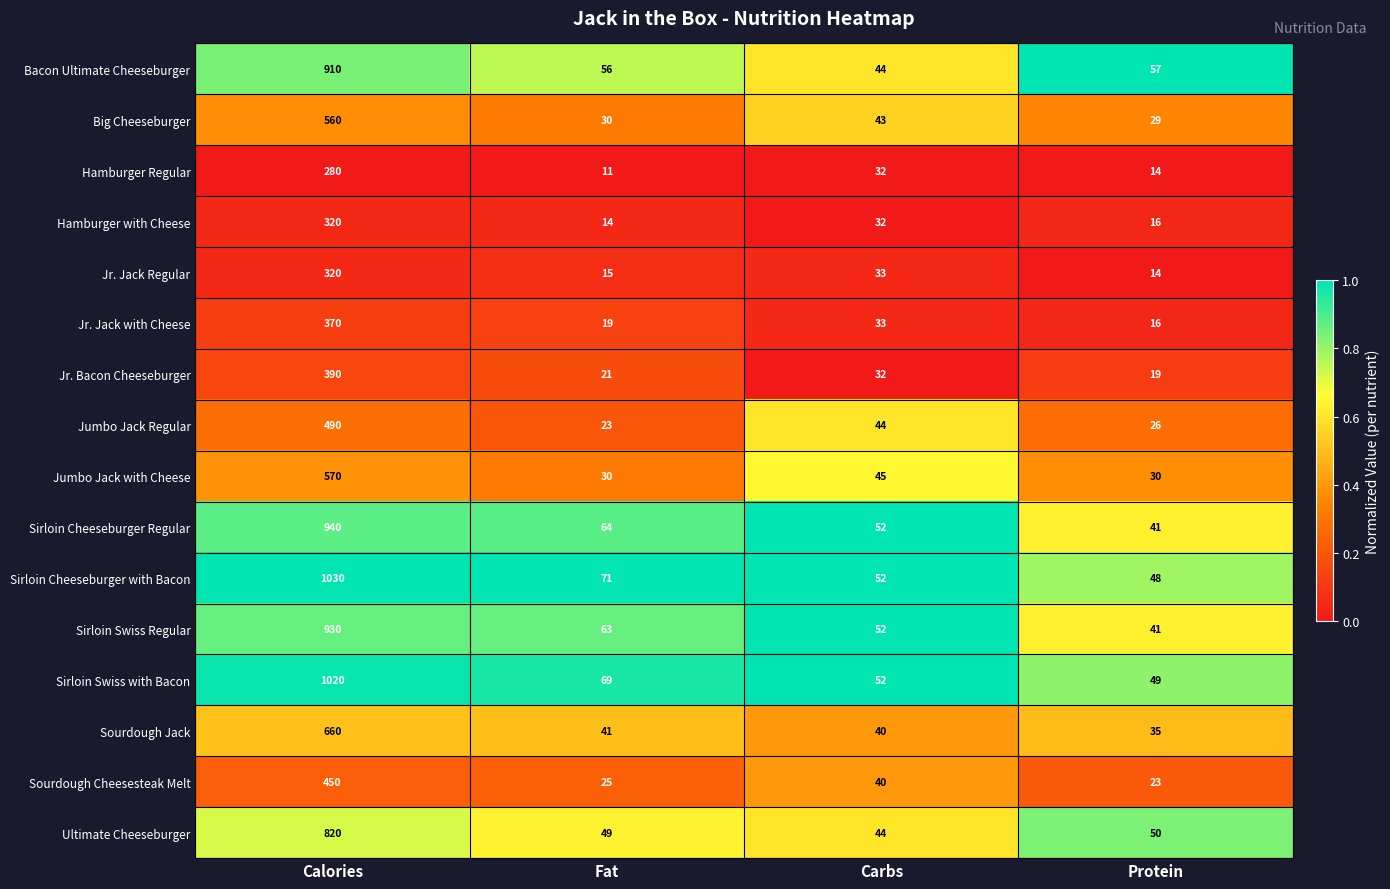

What is the lowest value of the Sourdough Jack series?

35